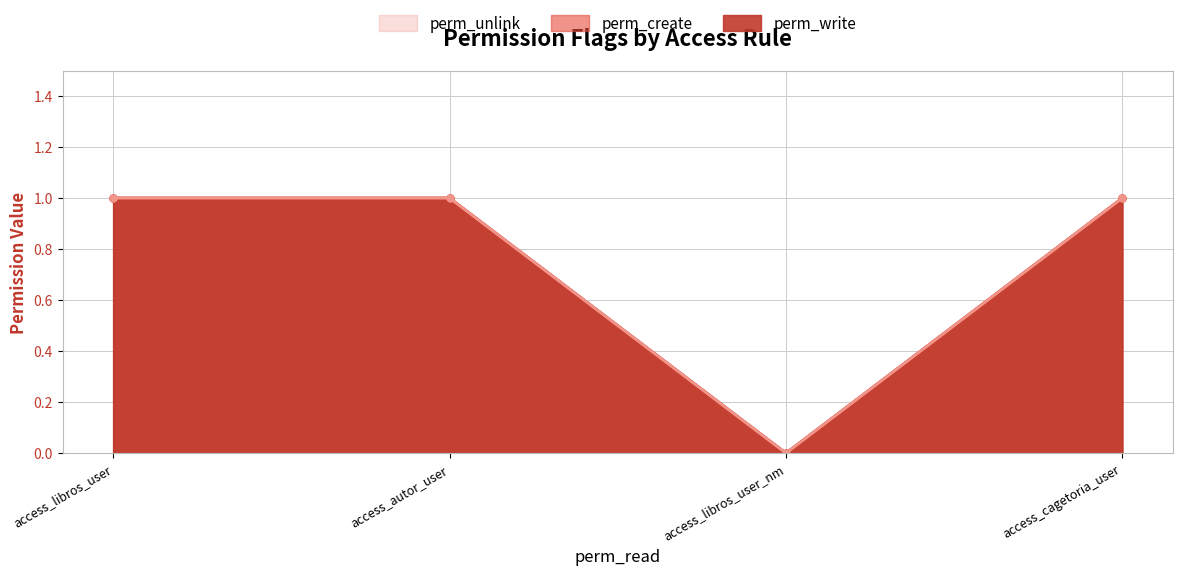

How many interior local valleys does the perm_unlink series have?

1